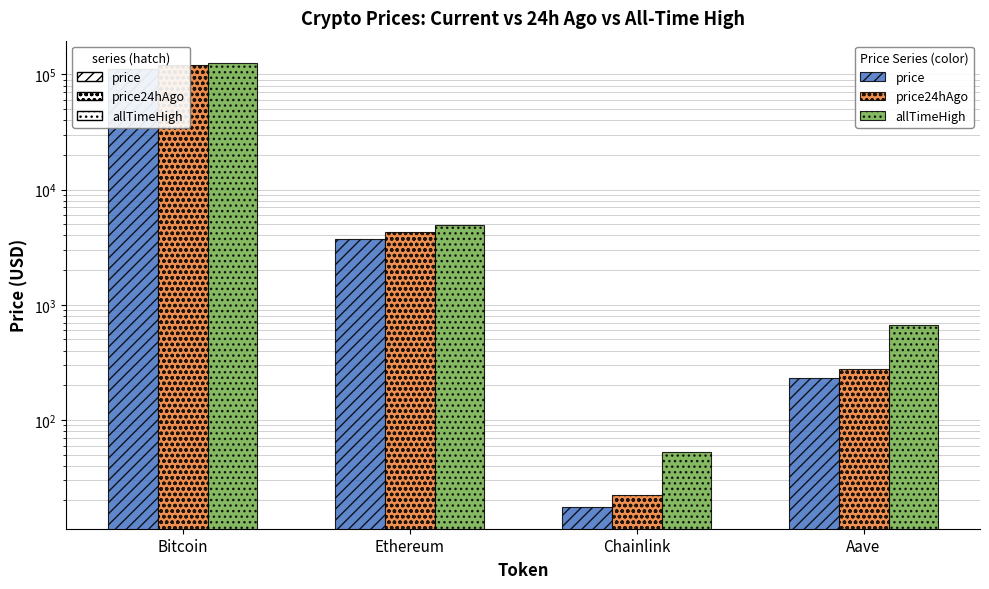

At Chainlink, list the series in order from largest to smallest.

allTimeHigh, price24hAgo, price